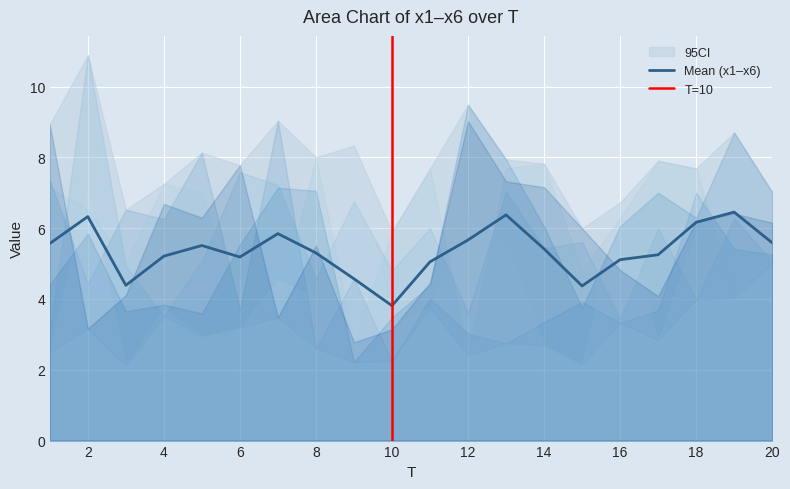

Where does the x4 series first go above 4?

2